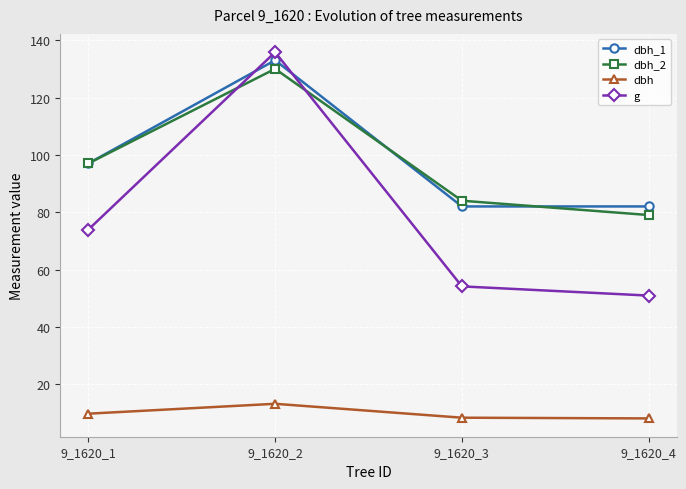

At how many categories does at least one series exceed 43?

4